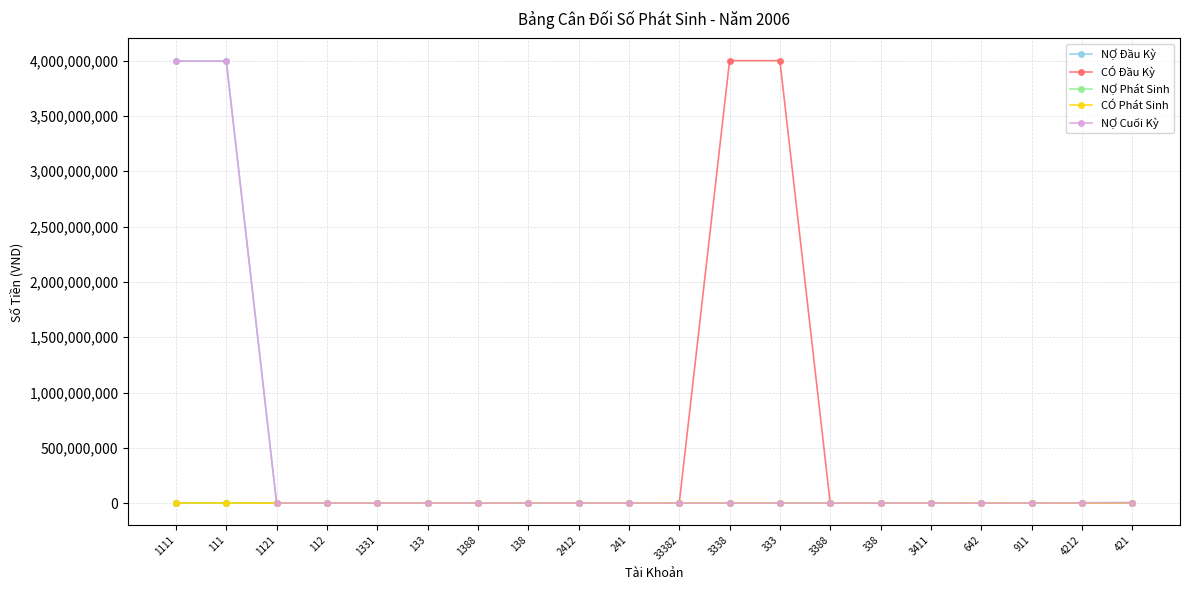

What position from the left is 1388?

7